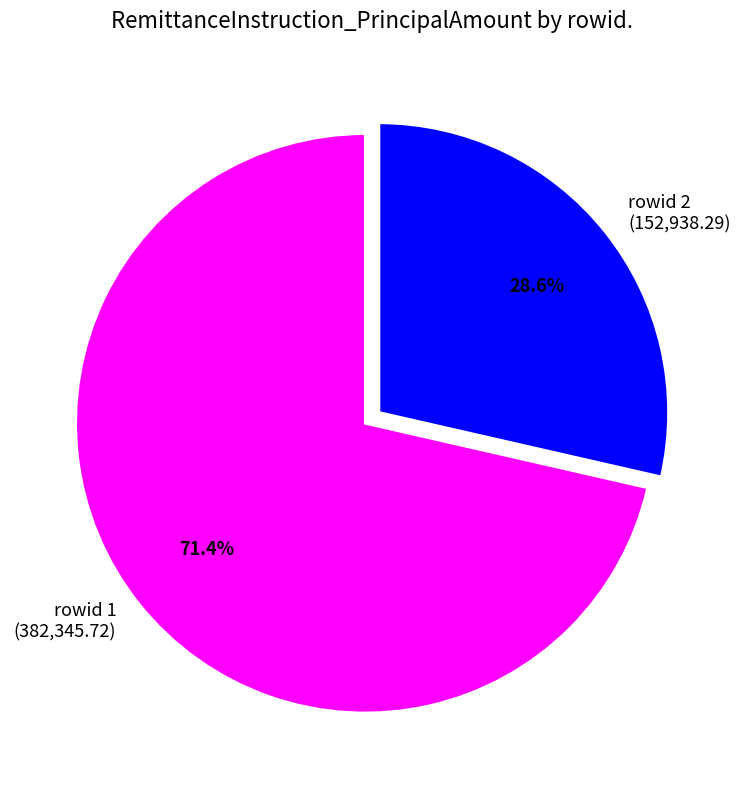

What is the total percentage of rowid 2 (152,938.29) and rowid 1 (382,345.72)?

100.0%